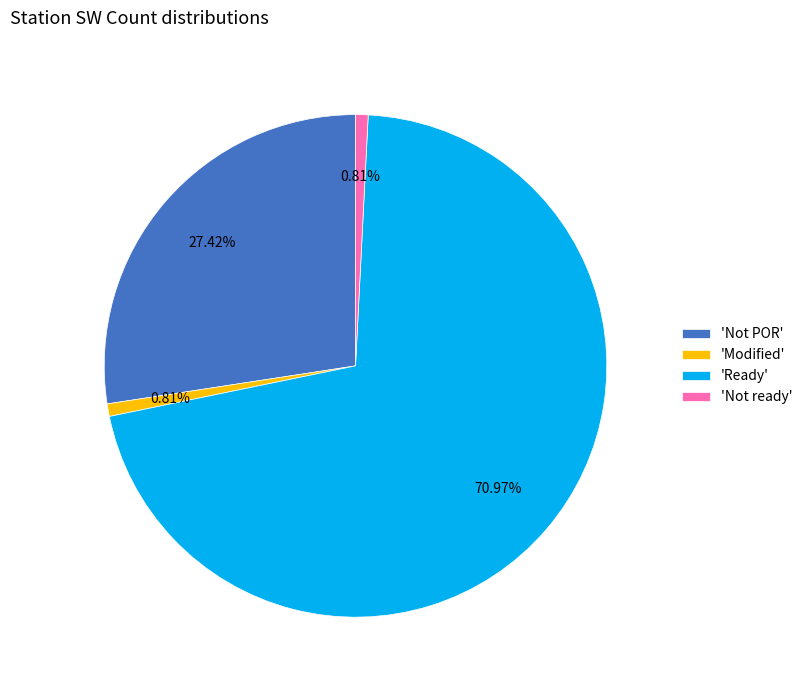

Is there any slice that represents more than half of the pie?

Yes